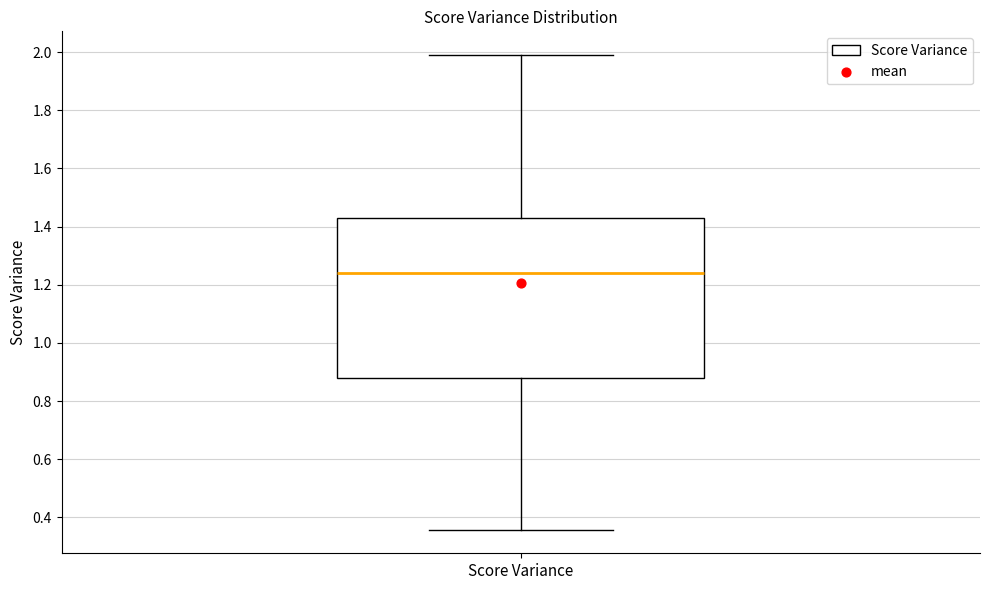

Where is the upper edge of the box for Score Variance on the y-axis? The values are not printed on the chart, so give them approximately, as read against the axis.

1.42